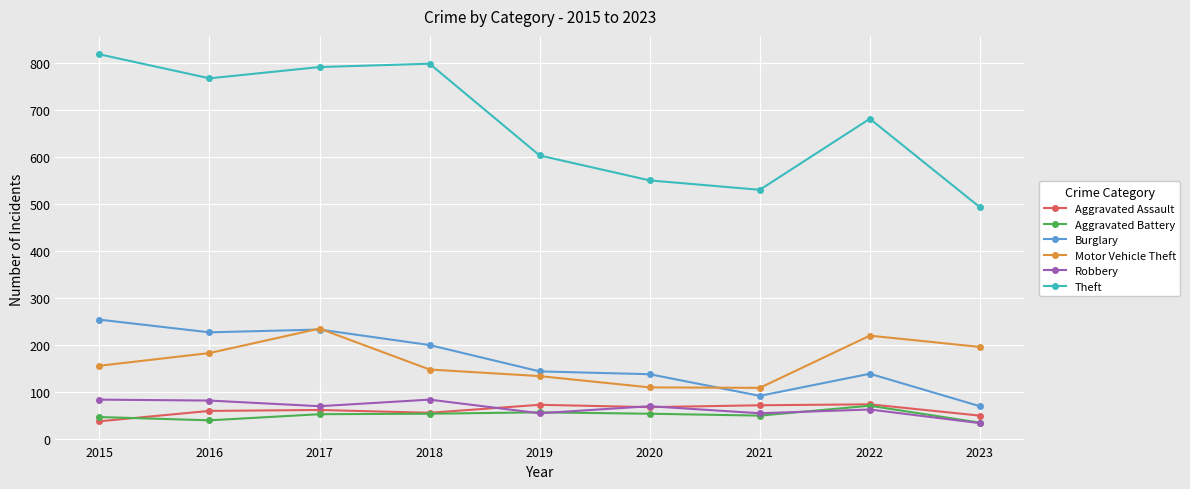

What is the sum of all Burglary values?

1497